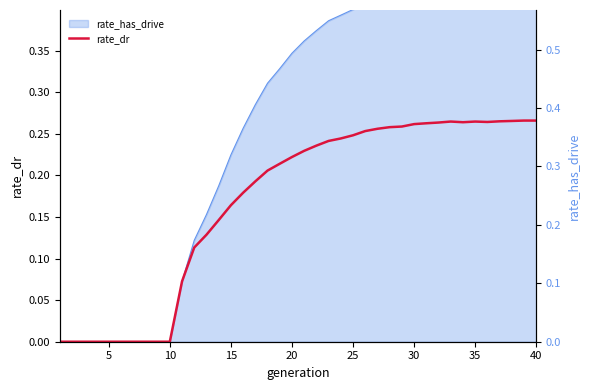

Count the values in the range 0 to 1.

40